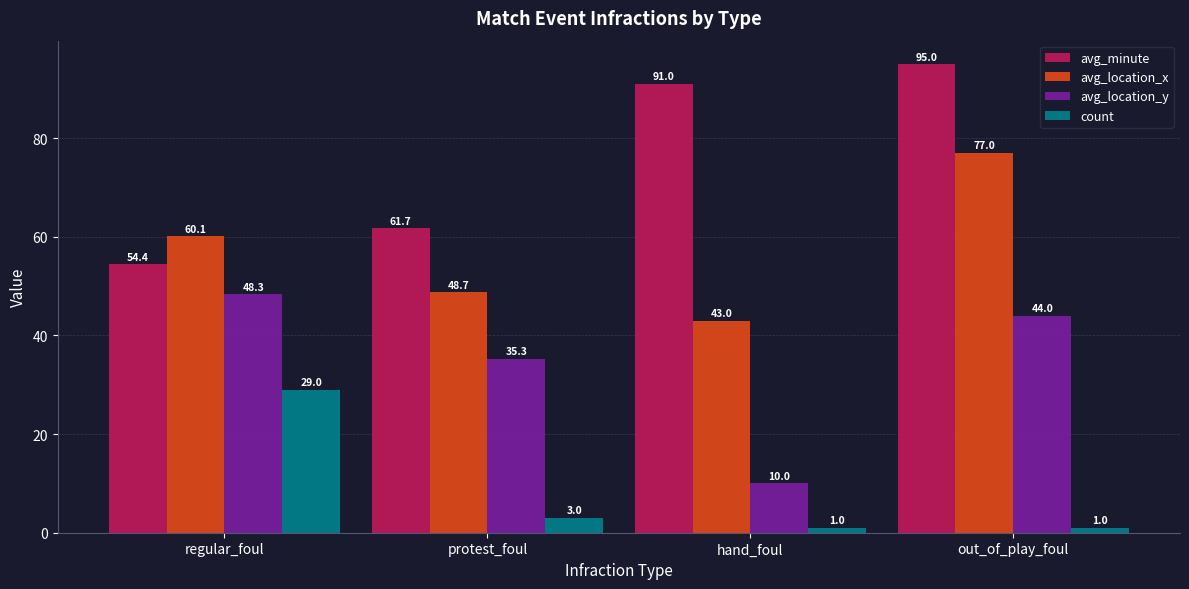

Which series has the widest spread of values?

avg_minute